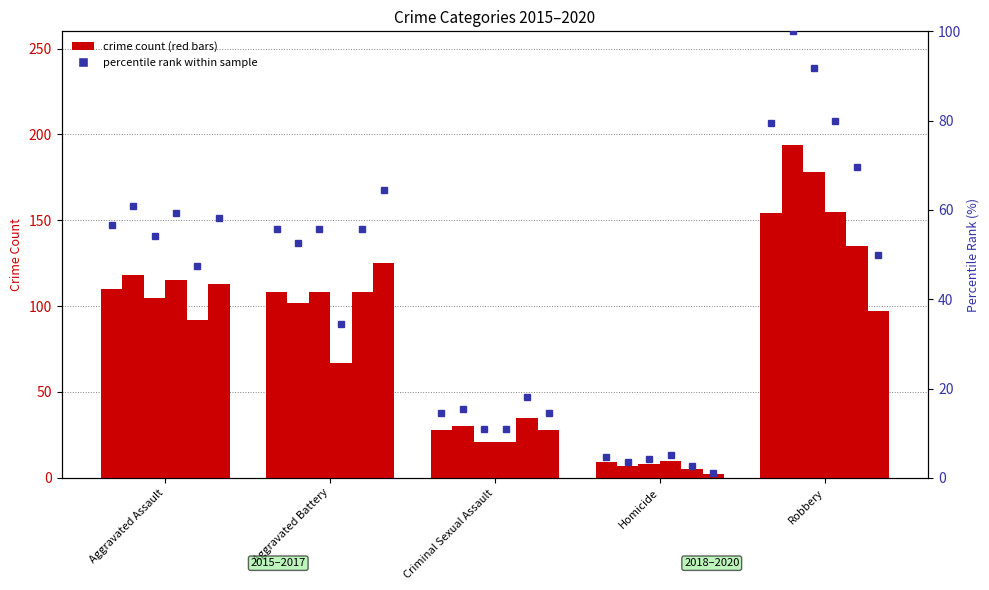

List the labels in order of value, smallest first.

Homicide, Criminal Sexual Assault, Aggravated Battery, Aggravated Assault, Robbery